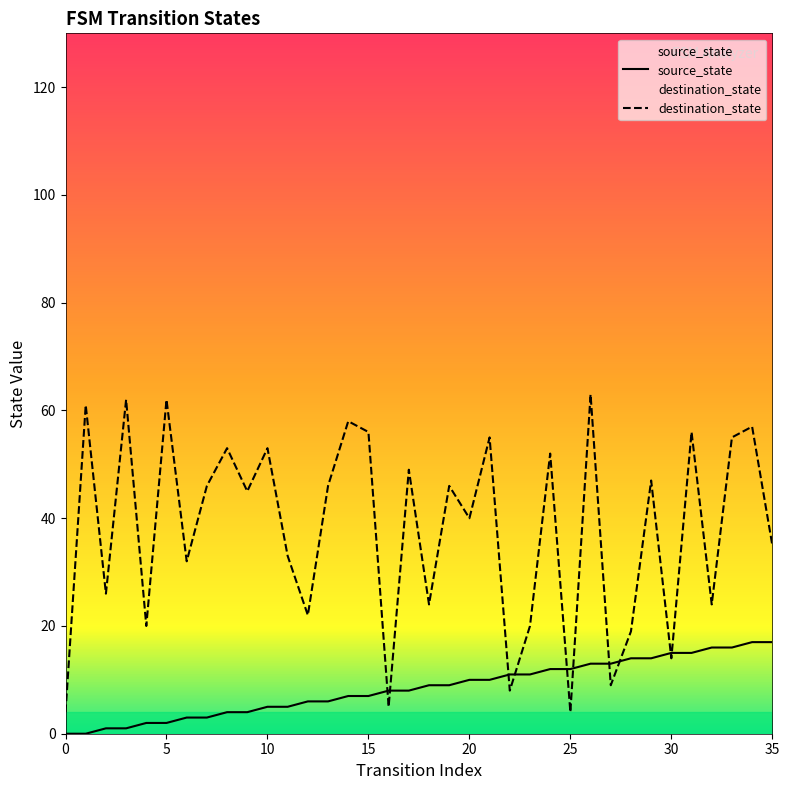

True or false: source_state has more than 0 points higher than both neighbors.

False